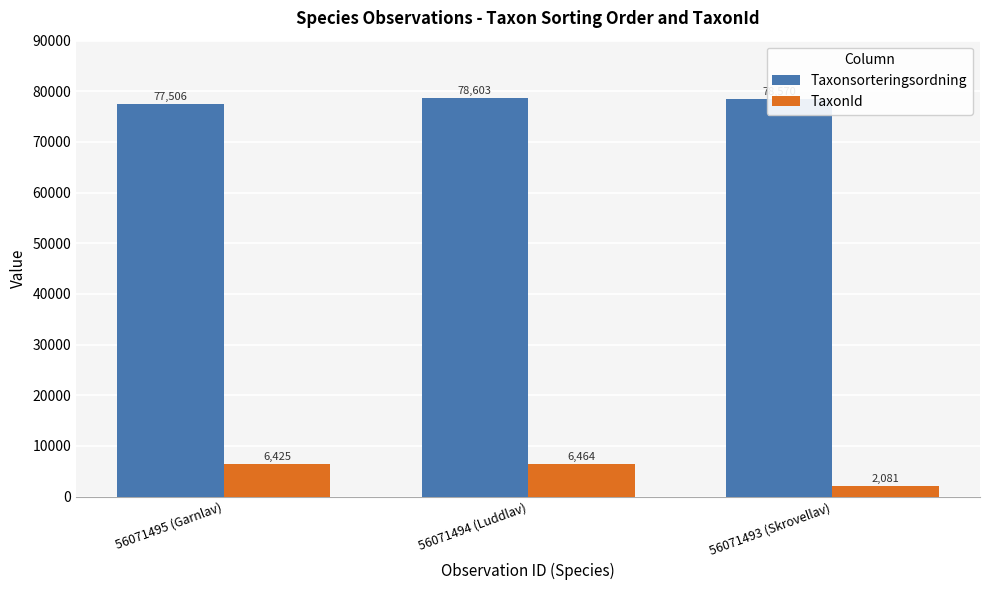

What is the smallest value displayed?

2081